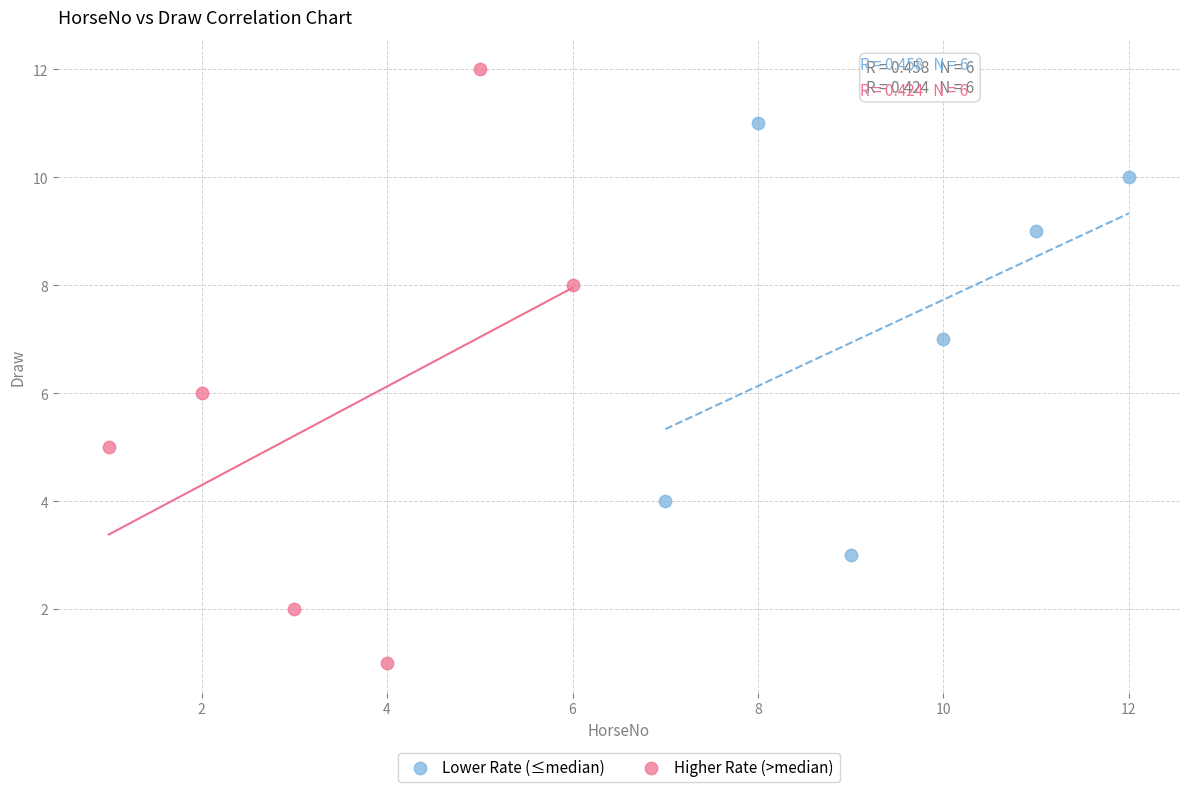

Which series has the widest spread of Y values?

Higher Rate (>median)